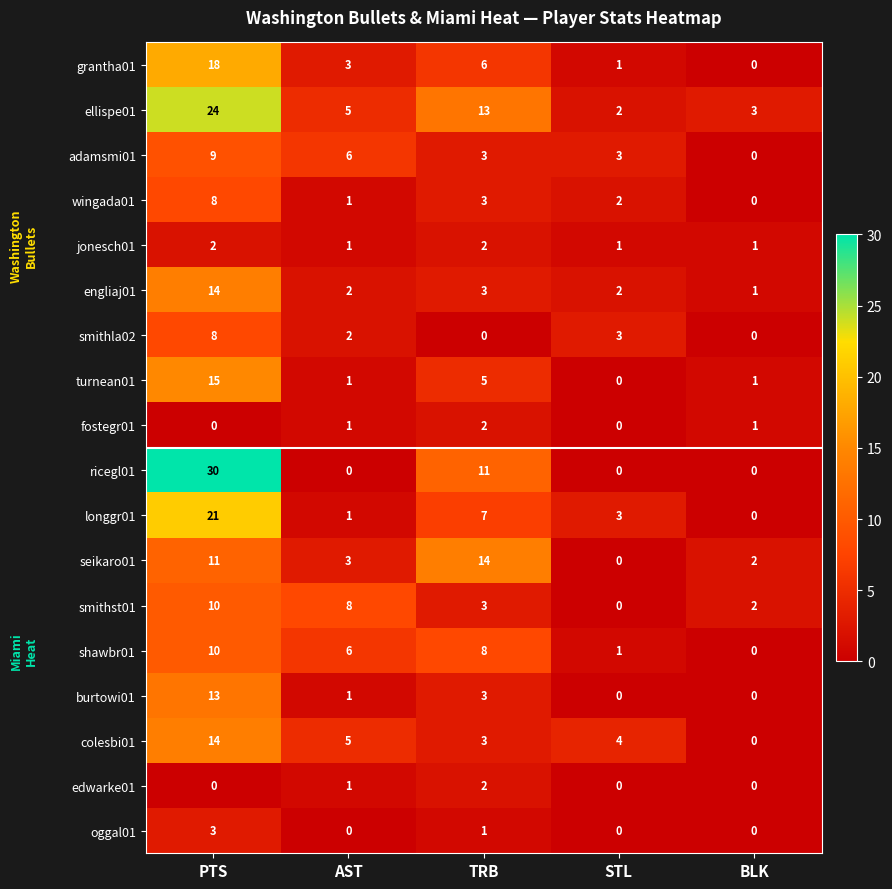

What is the spread (max minus min) of values at BLK?

3